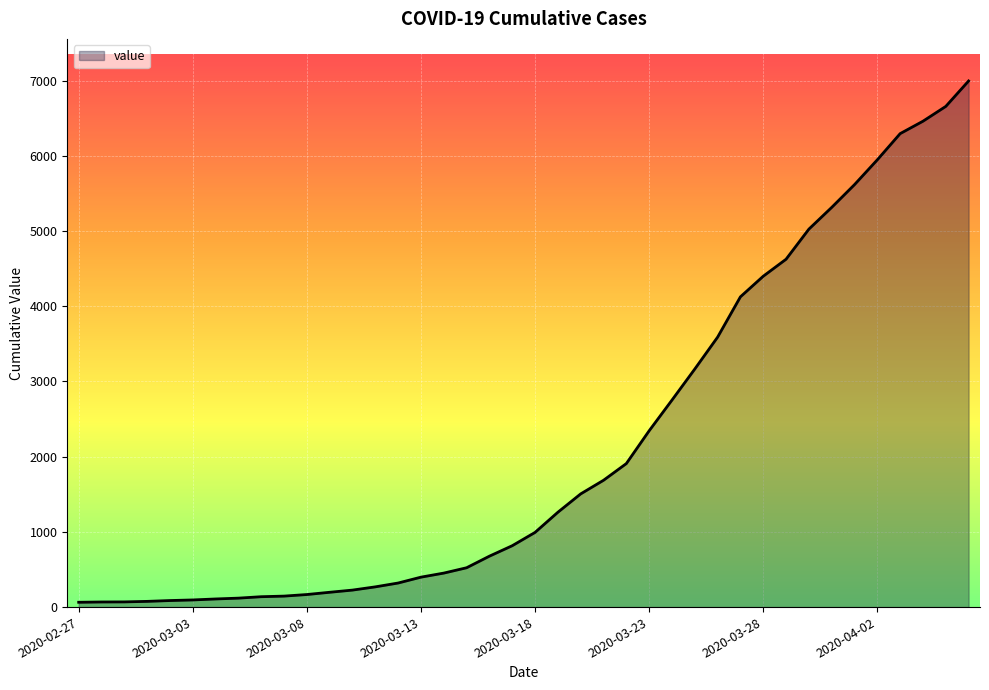

What is the greatest value displayed?

6995